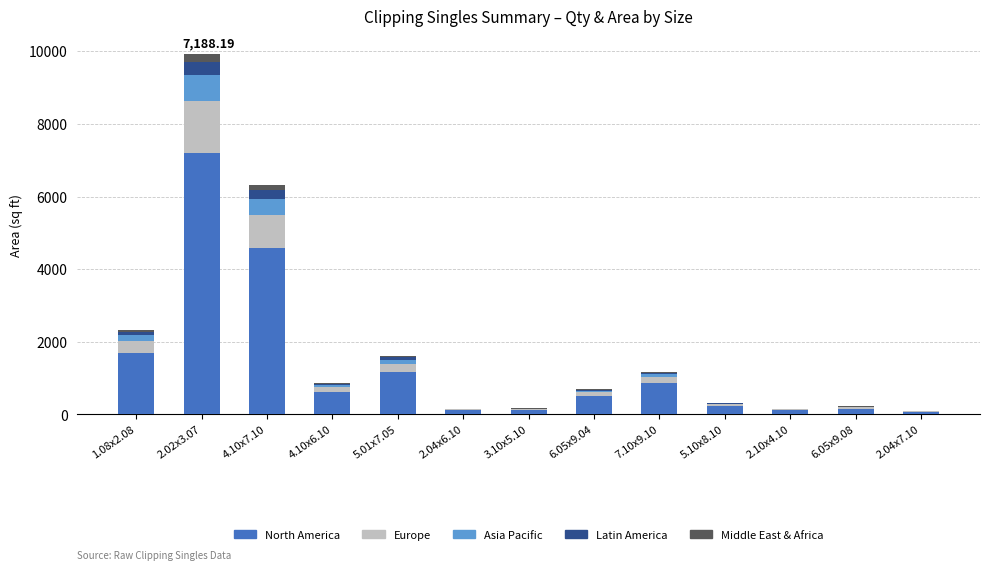

How many data points in North America are above 503?

7